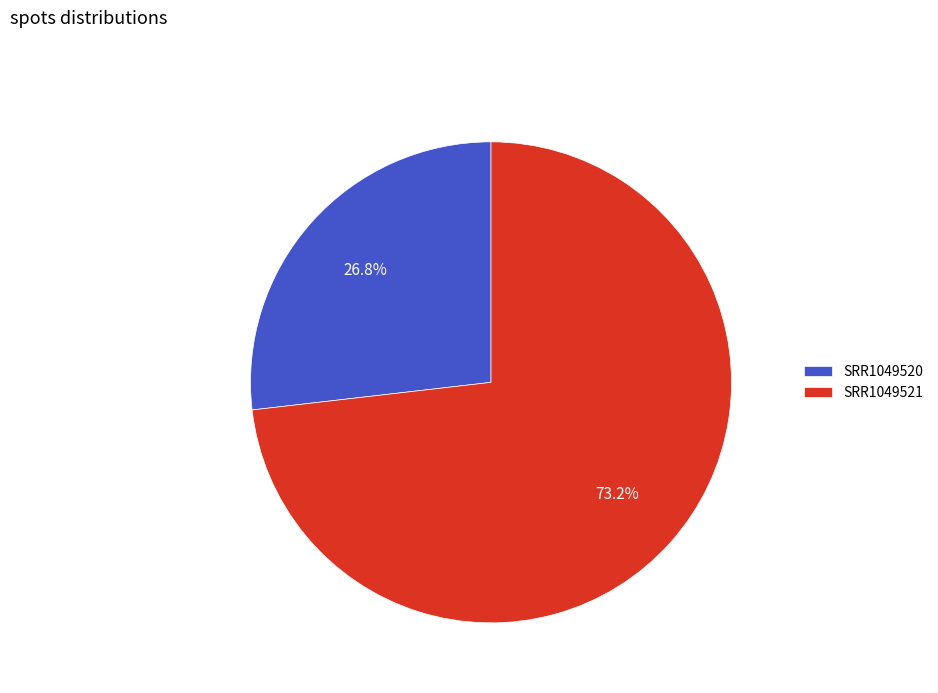

To the nearest percent, what is the difference between the largest and smallest slice percentages?

46%